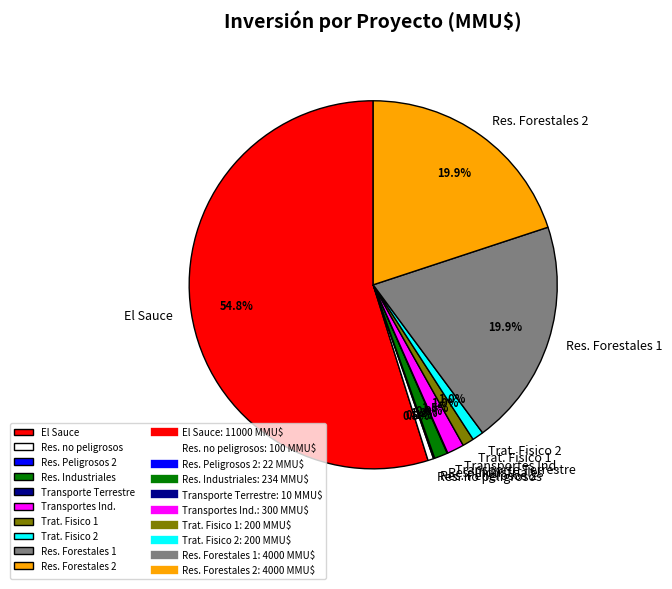

What is the total percentage of Trat. Fisico 2 and Res. Forestales 2?

20.9%